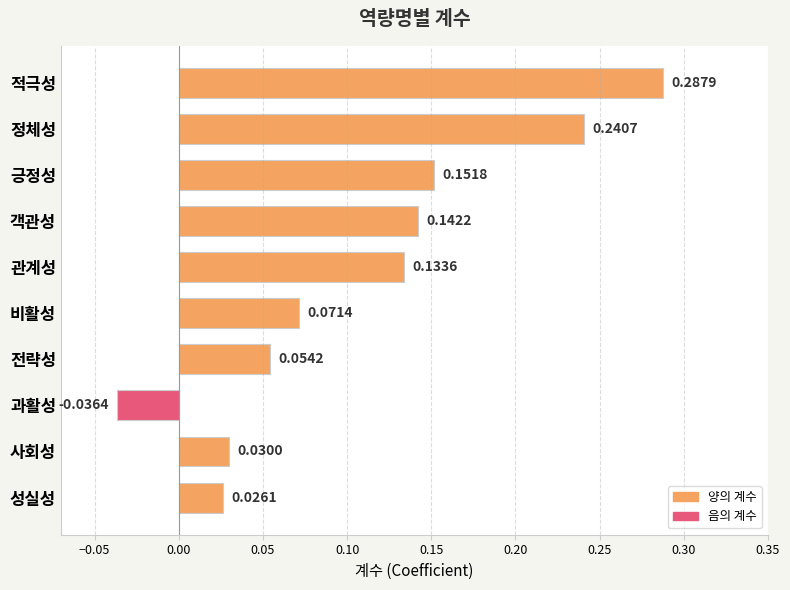

What is the sum of all values?

1.1